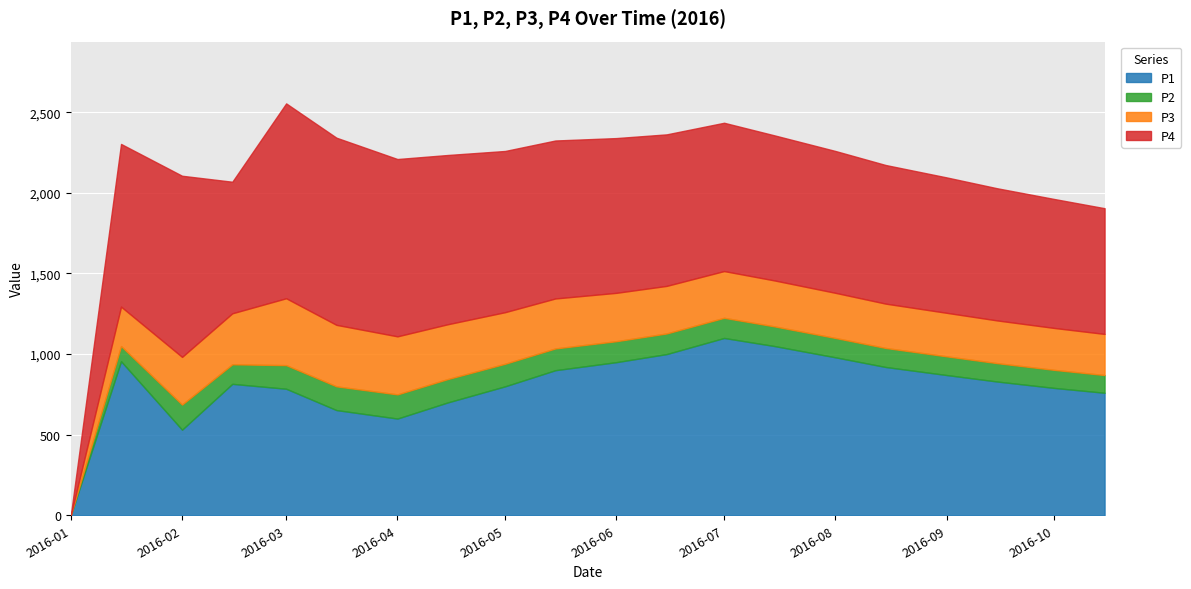

What is the total value across all series at 2016-05-01?

2260.0